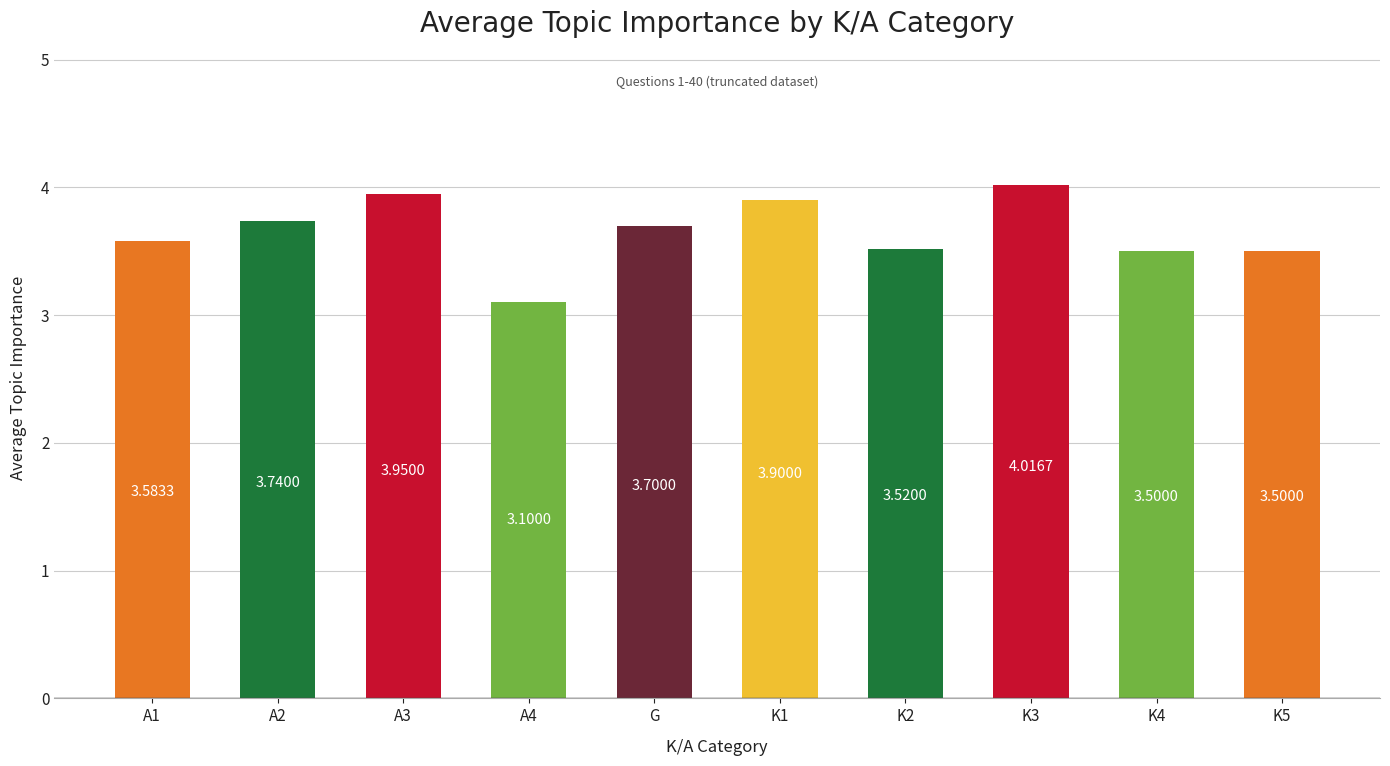

Are the bars grouped side by side (vs. stacked)?

No